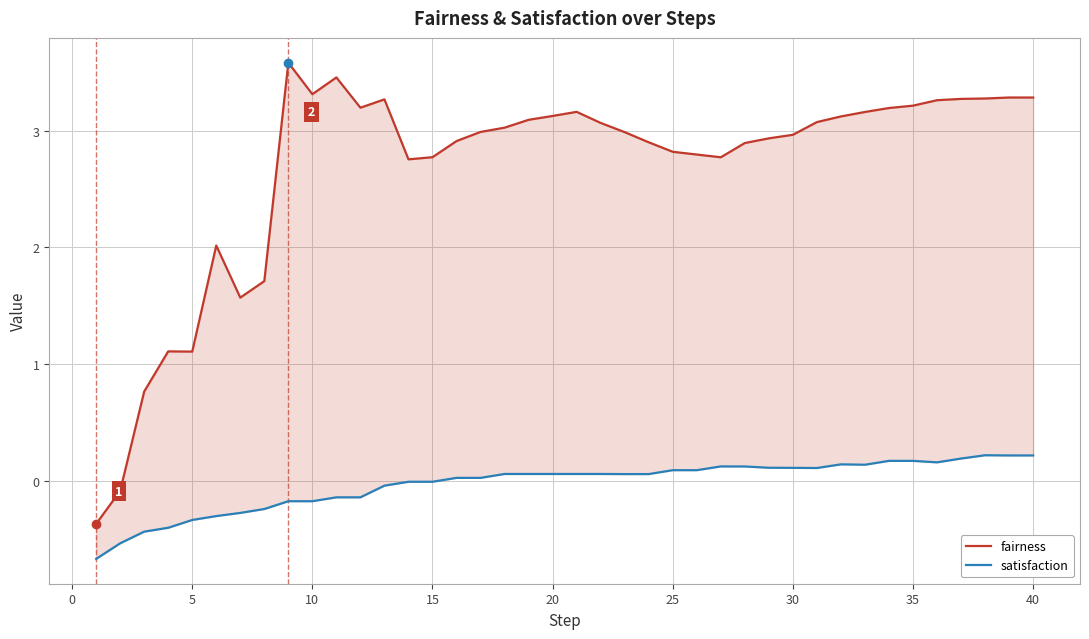

True or false: satisfaction and fairness intersect in this chart.

False